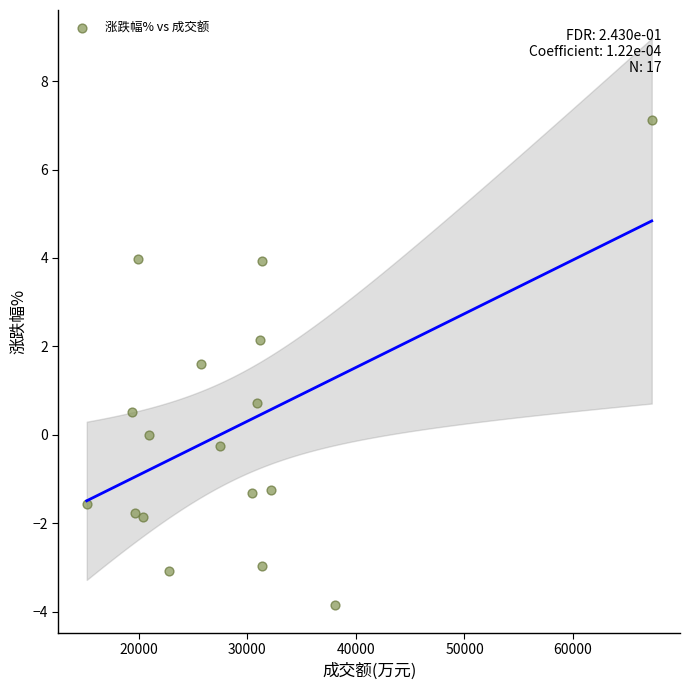

What Y value in the scatter plot is closest to 1?

0.7